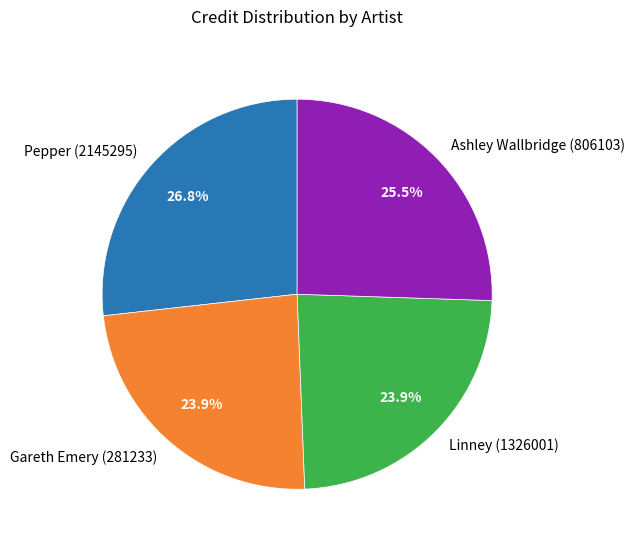

What percentage is the Gareth Emery (281233) slice, to the nearest percent?

24%